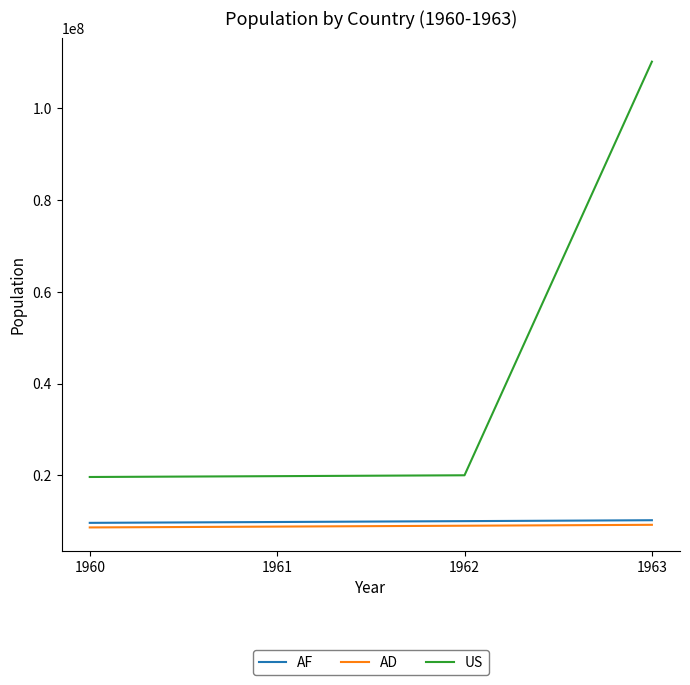

What is the spread (max minus min) of values at 1963?

101000000